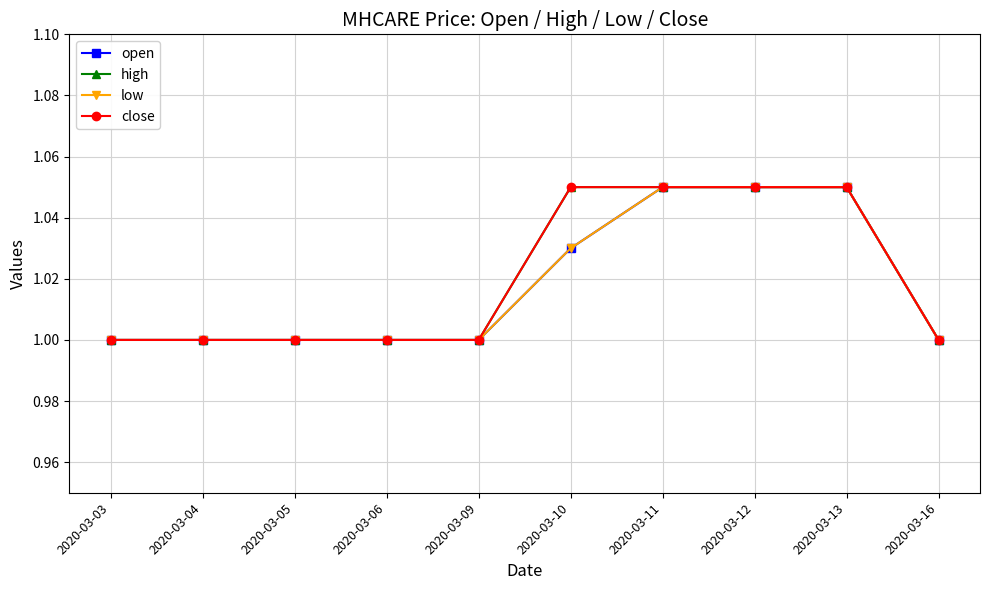

Rank the series at 2020-03-09 from lowest to highest value.

open, high, low, close